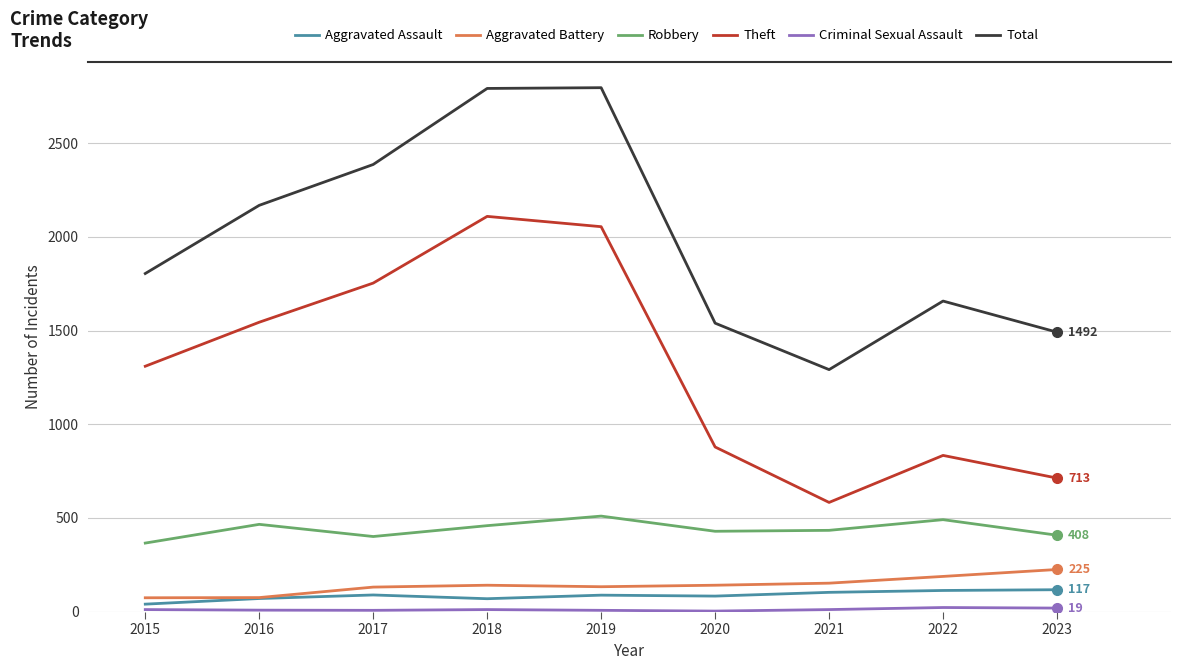

Which series has the largest total across all categories?

Total